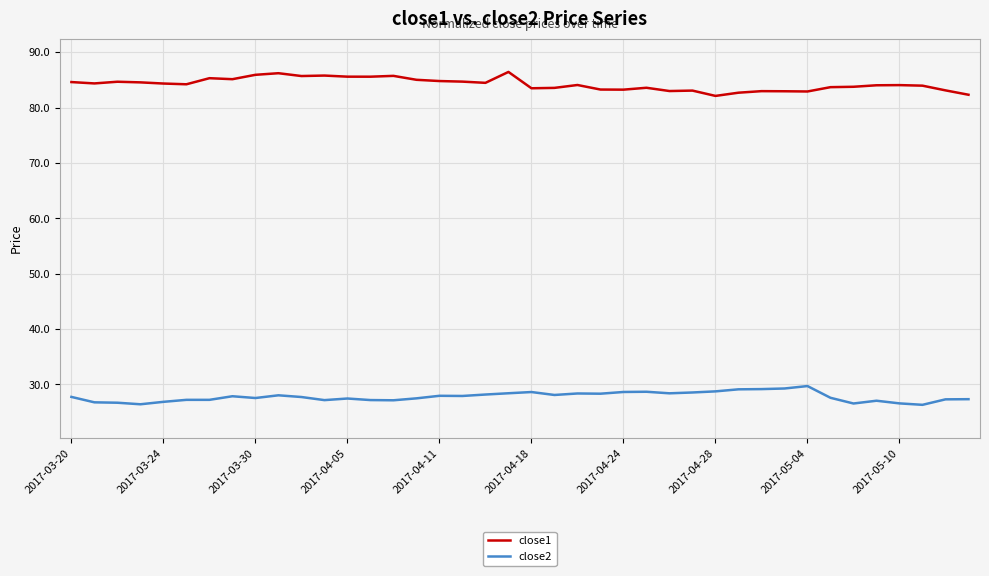

What is the greatest value displayed?

86.4